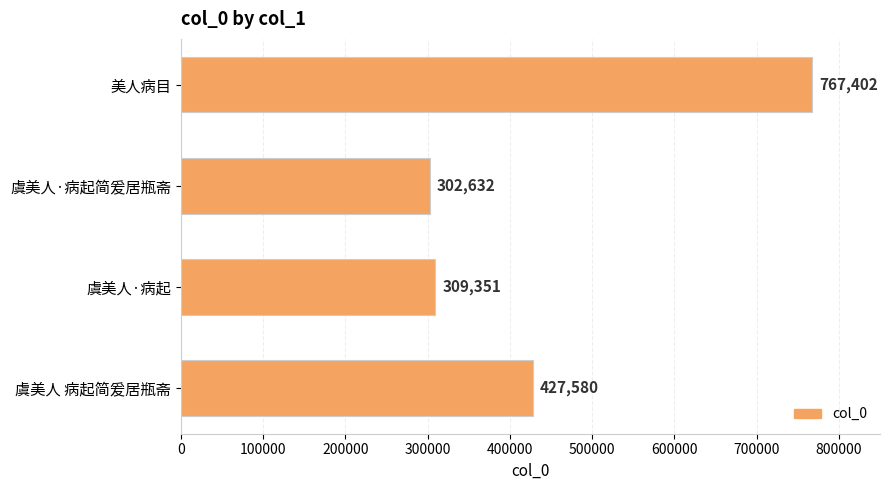

Is it true that the value at 美人病目 is 495634?

False